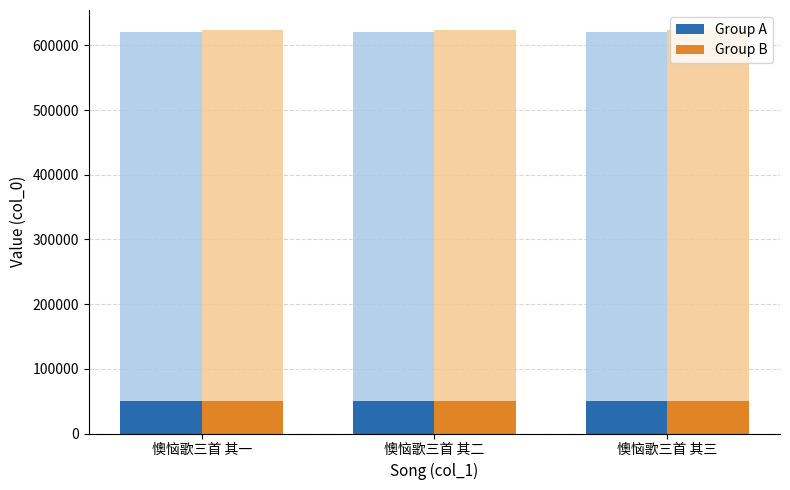

What is the difference between the Group A values at 懊恼歌三首 其一 and 懊恼歌三首 其二?

0.1